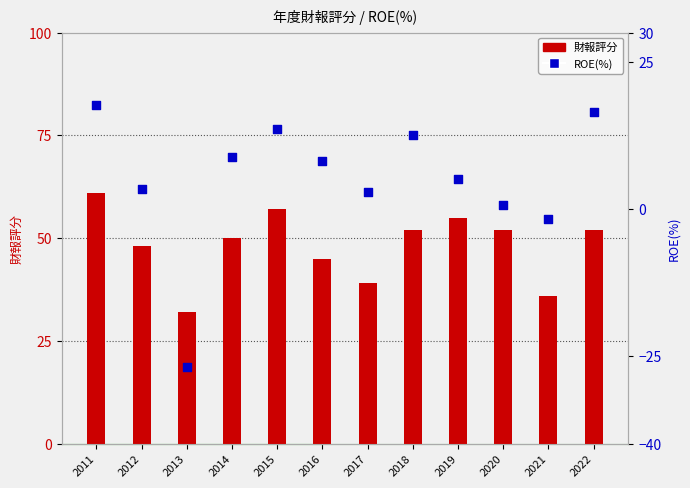

Which series contains the highest Y value?

財報評分